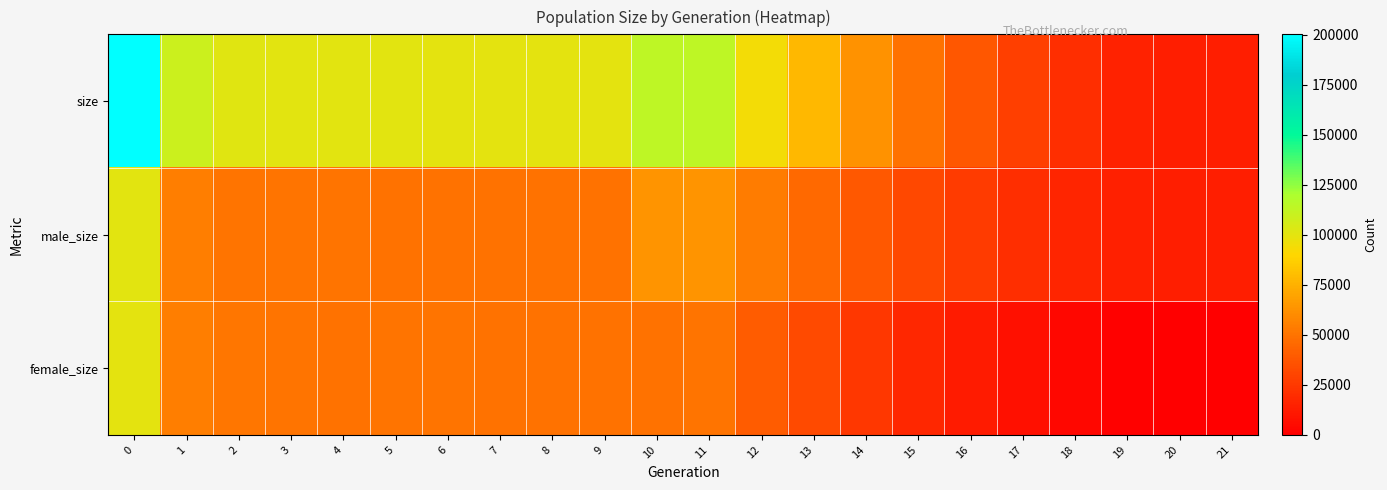

What is the total value across all series at 15?

98740